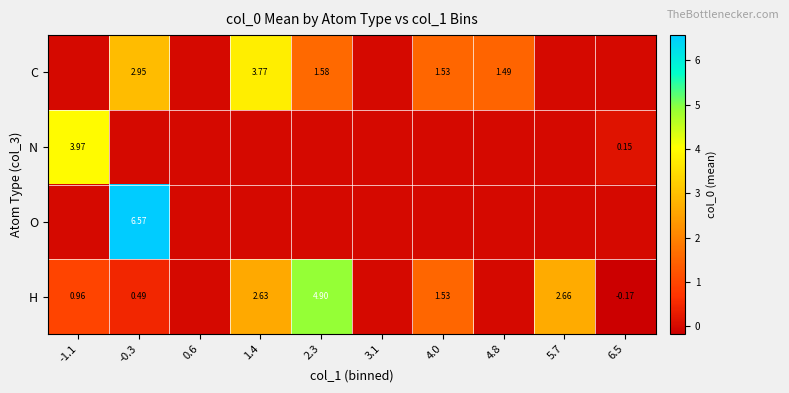

How many values in O are above zero?

1